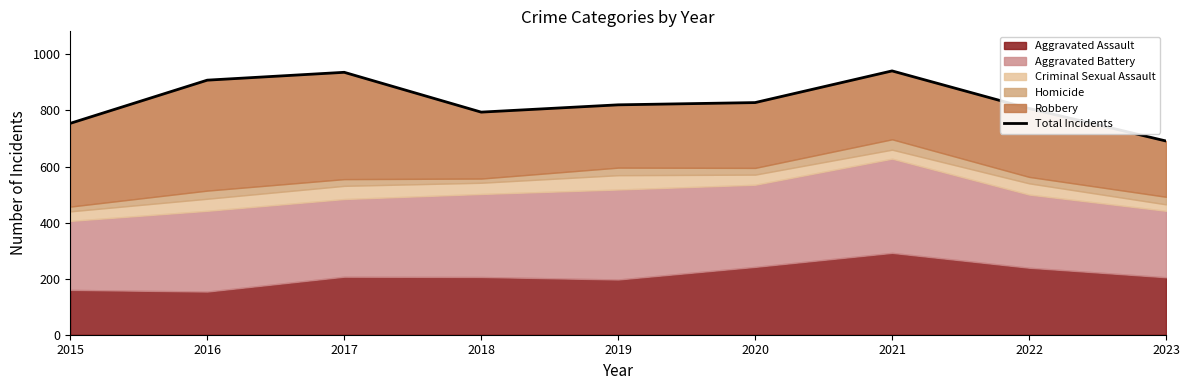

List the labels in order of value, smallest first.

2023, 2015, 2018, 2022, 2019, 2020, 2016, 2017, 2021